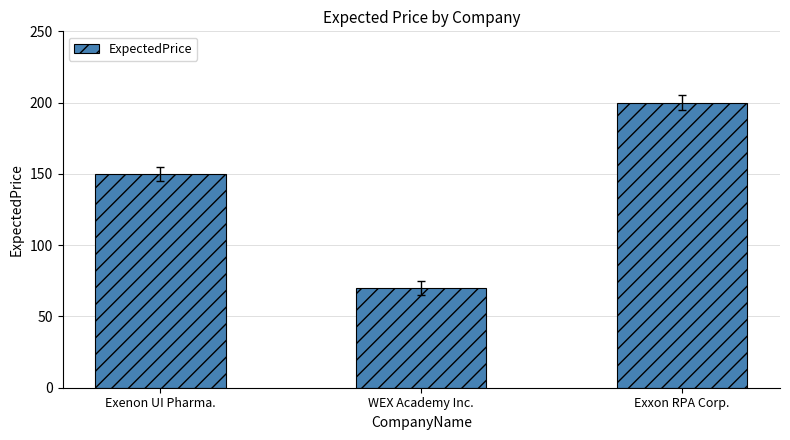

Which has a higher value, WEX Academy Inc. or Exxon RPA Corp.?

Exxon RPA Corp.